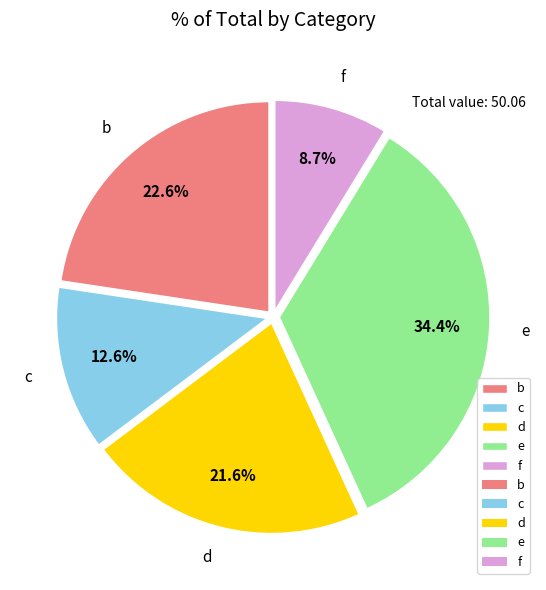

Is it true that c is 19% of the pie?

False